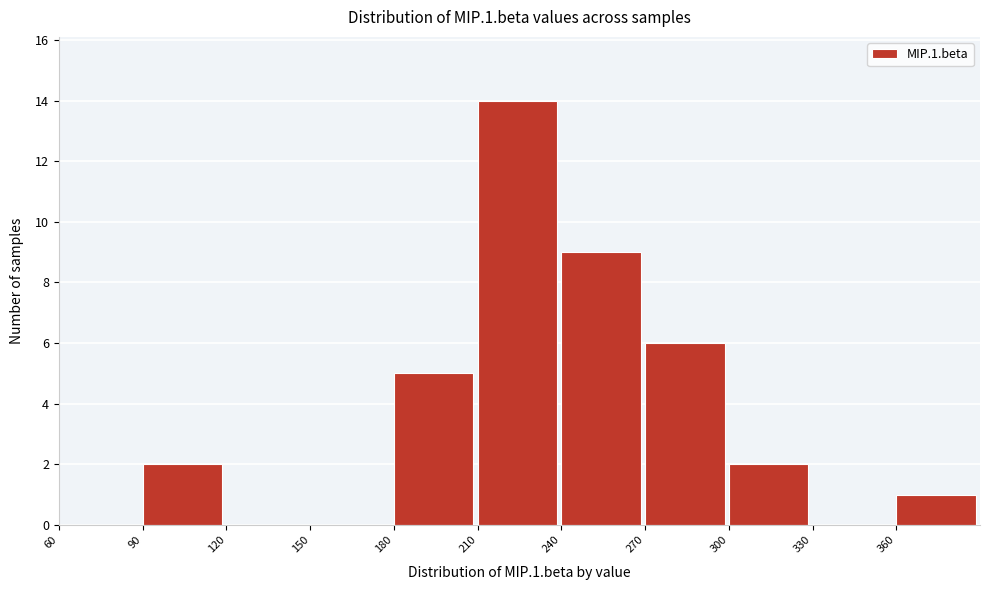

Over which range of the x-axis is the bar tallest?

210 to 240